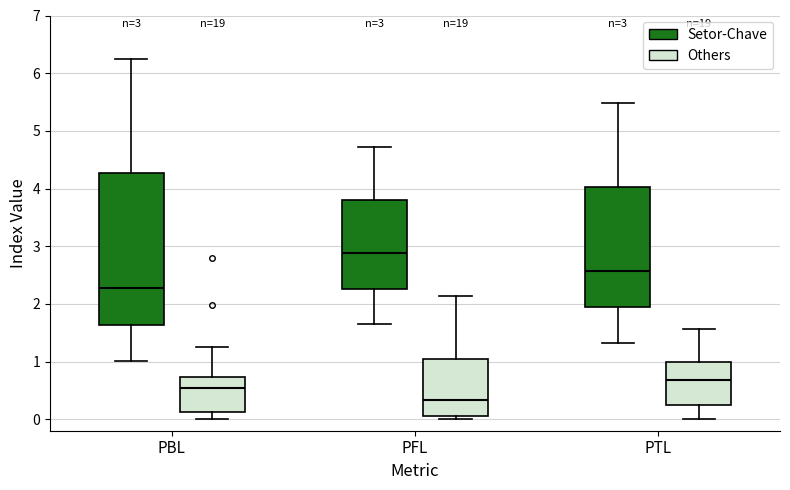

Comparing the boxes themselves (not the whiskers), which one is the tallest?

PBL (Setor-Chave)